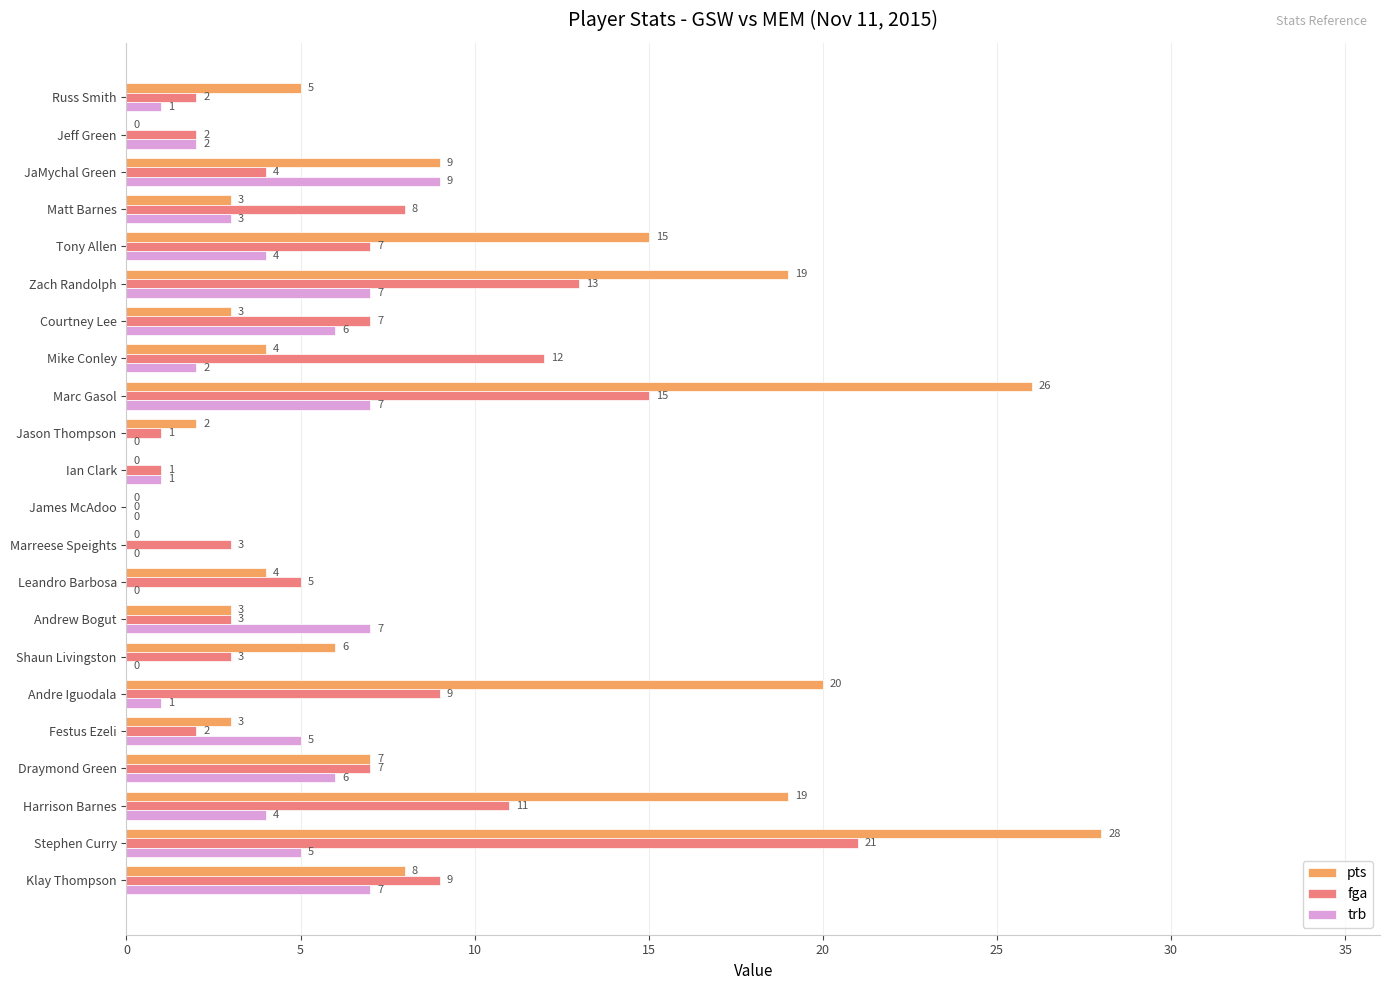

The value of fga at Mike Conley is 12. True or false?

True